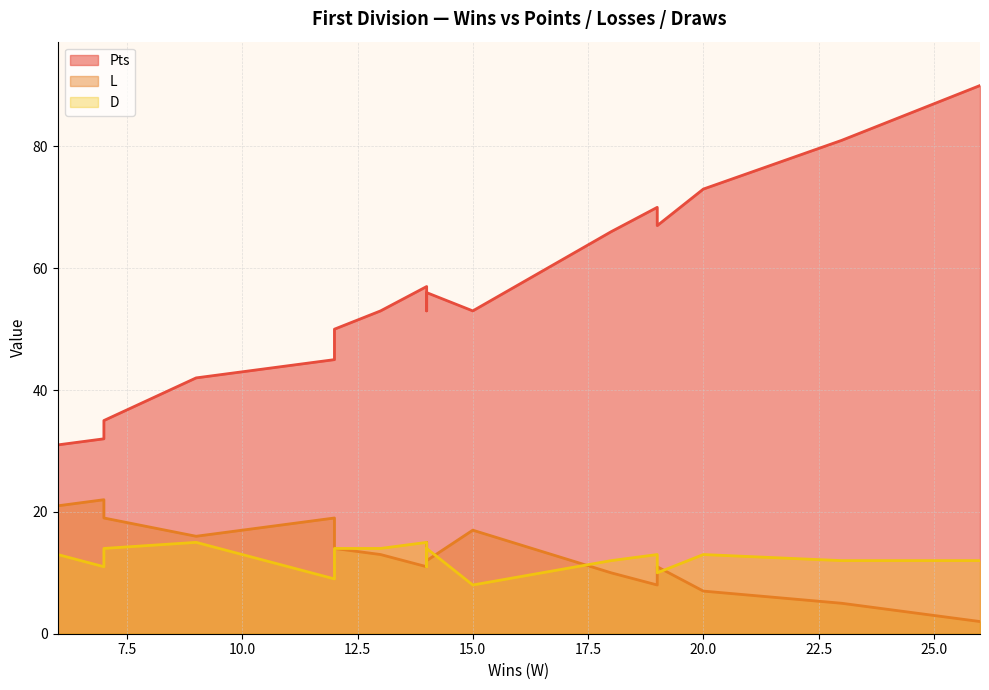

True or false: Pts and D cross at least once.

False